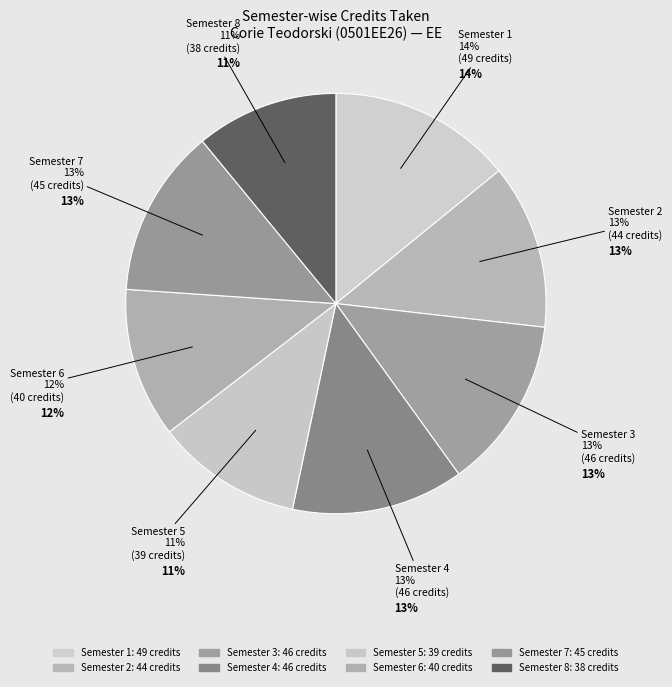

Does any single category account for the majority?

No